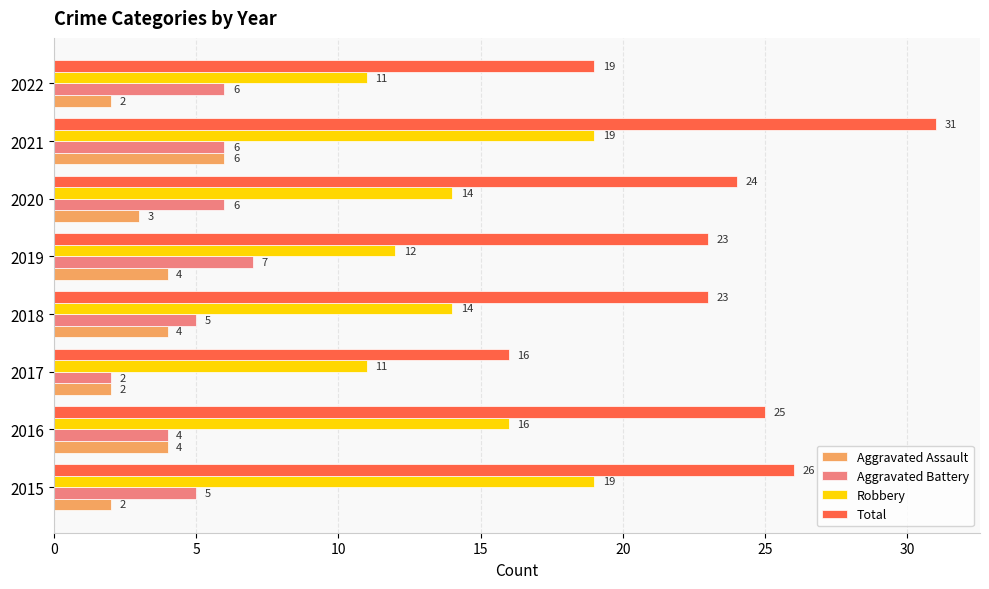

How many distinct data groups are displayed?

4